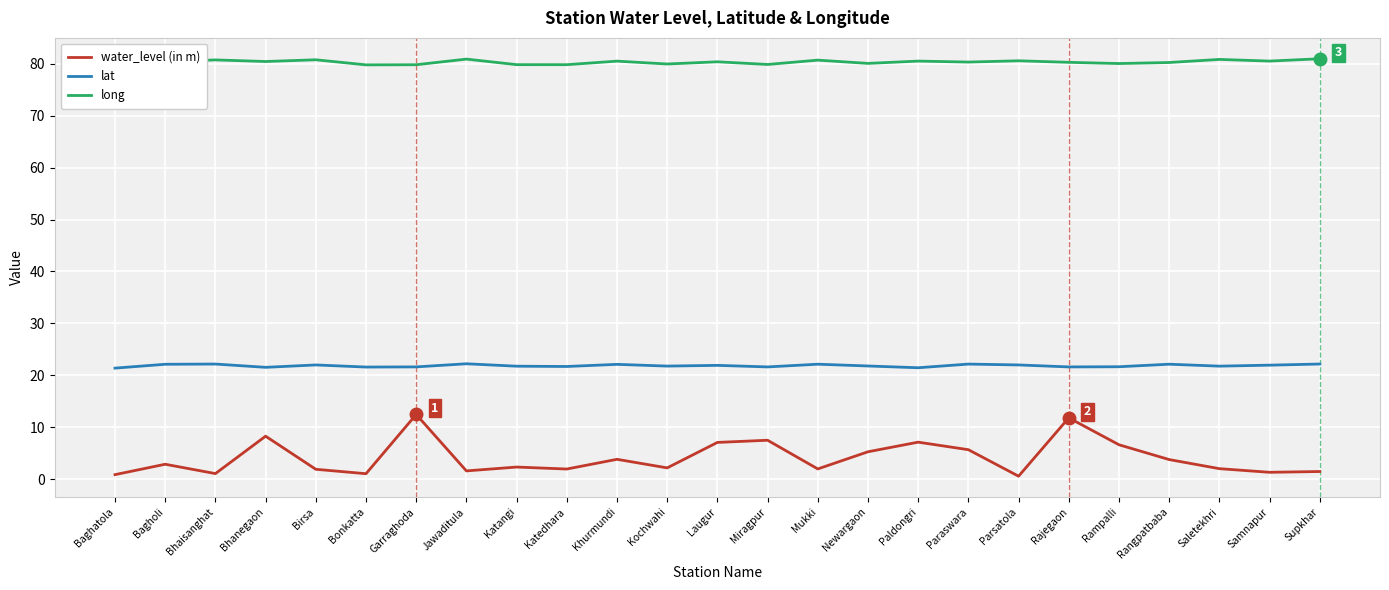

True or false: lat has a value of 21.6 at Garraghoda.

True